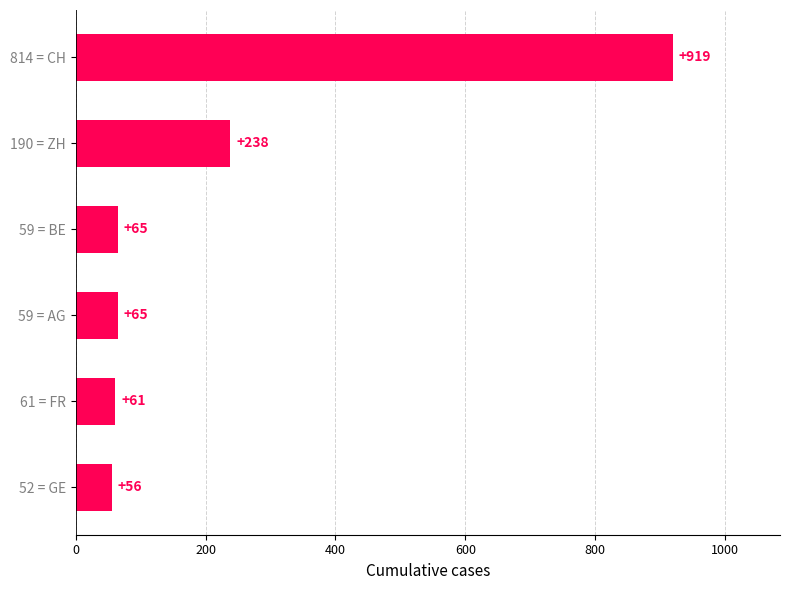

True or false: the data shows 61 at 61 = FR.

True